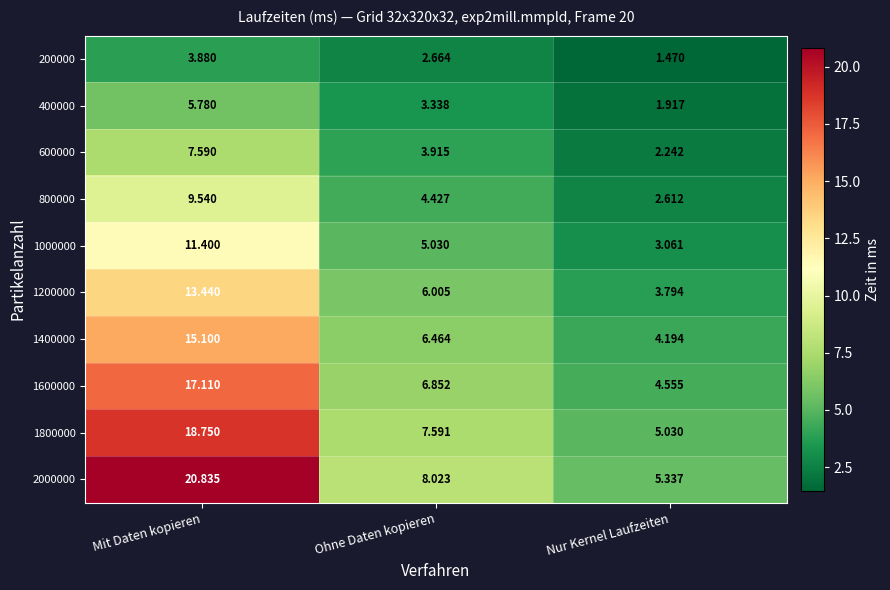

Where is 200000 nearest to the value 2?

Nur Kernel Laufzeiten